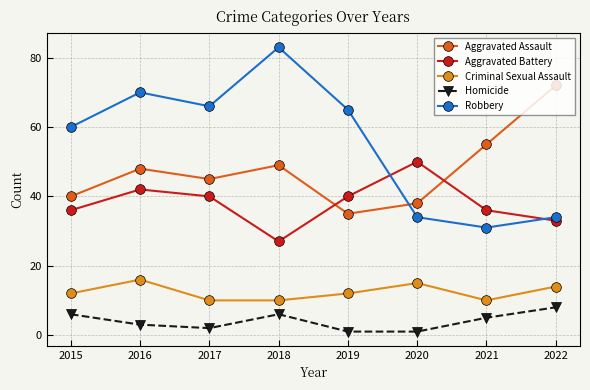

The Robbery series shows 31 at 2021. True or false?

True